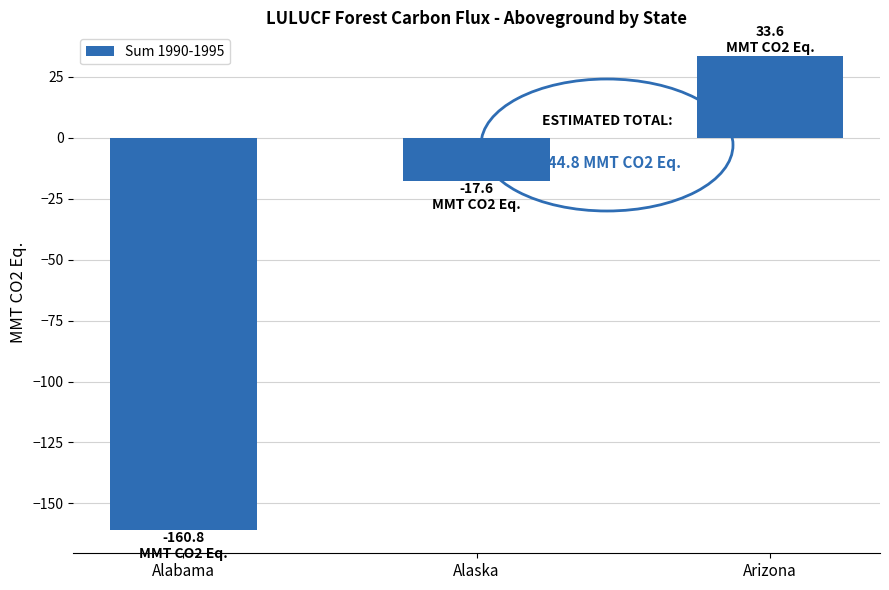

Rank the categories by value from highest to lowest.

Arizona, Alaska, Alabama